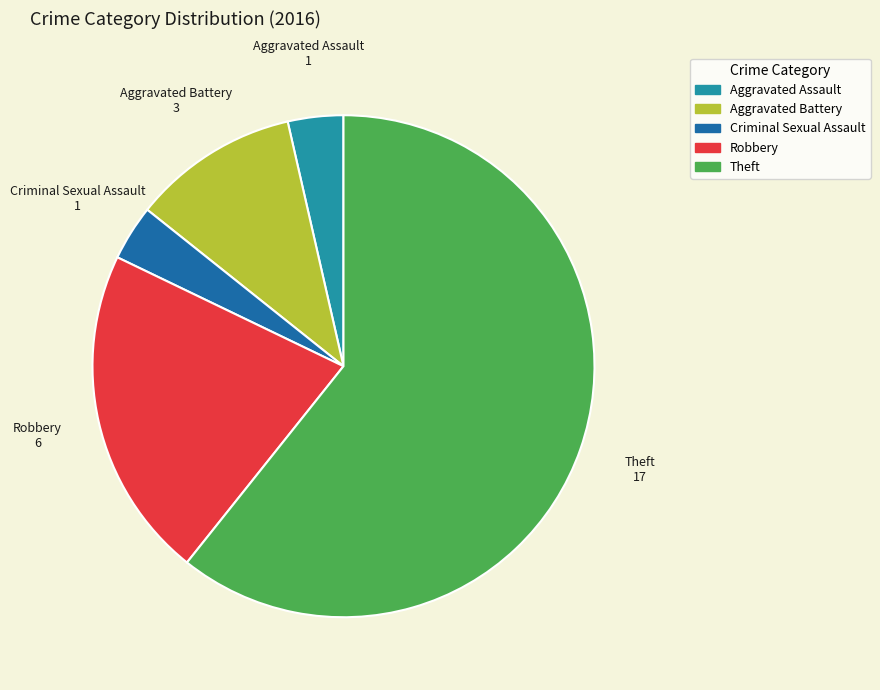

Which category has the biggest portion of the pie?

Theft